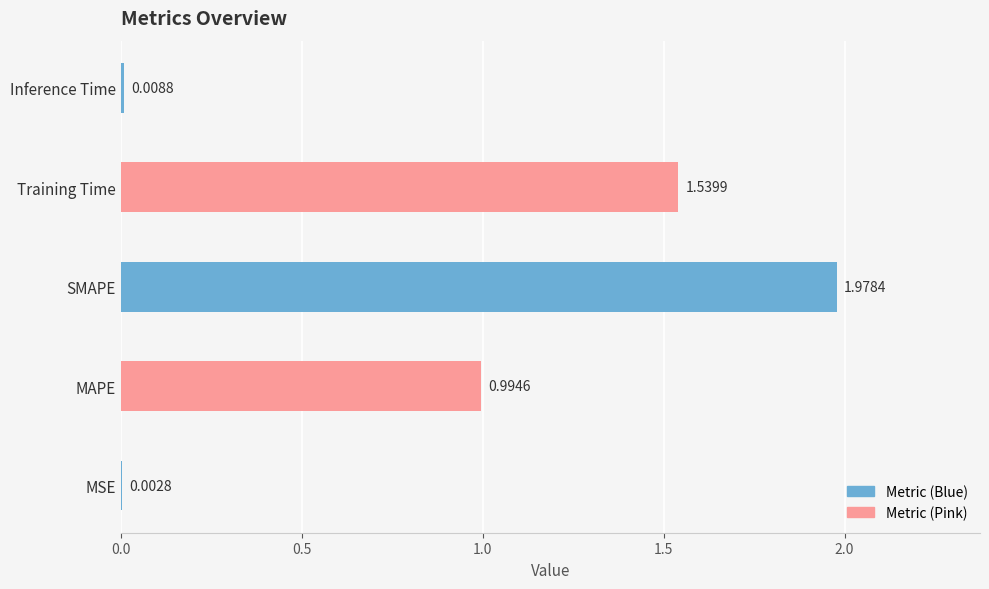

Which label corresponds to the largest value in the chart?

SMAPE